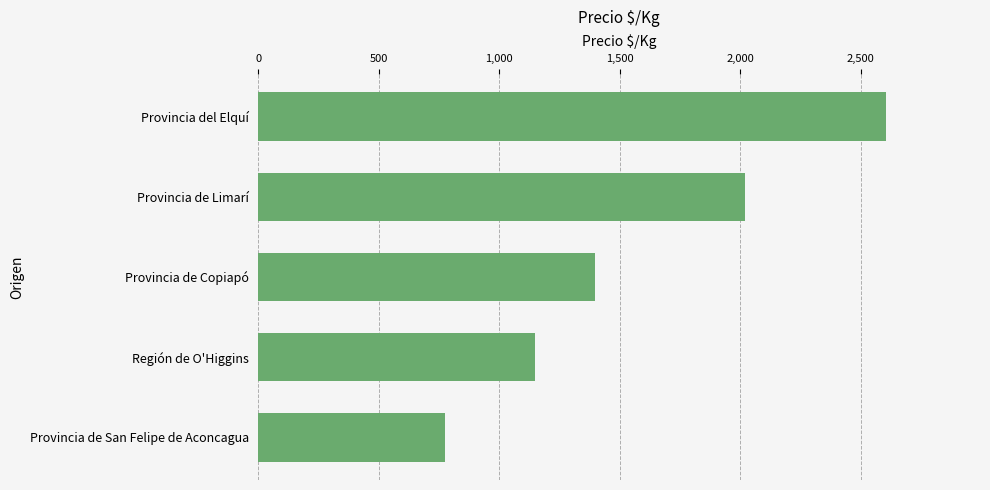

Reading bottom to top, list all the values displayed in this chart.

Provincia de San Felipe de Aconcagua=775	Región de O'Higgins=1148	Provincia de Copiapó=1396	Provincia de Limarí=2021	Provincia del Elquí=2604